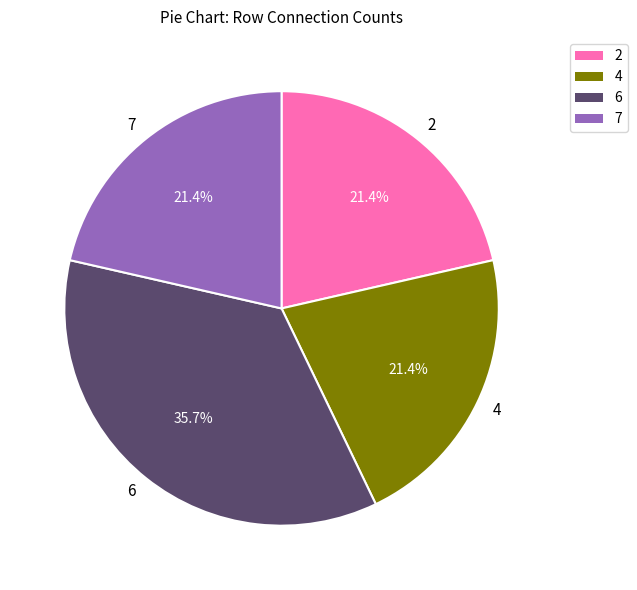

Is 7 the majority of the pie?

No